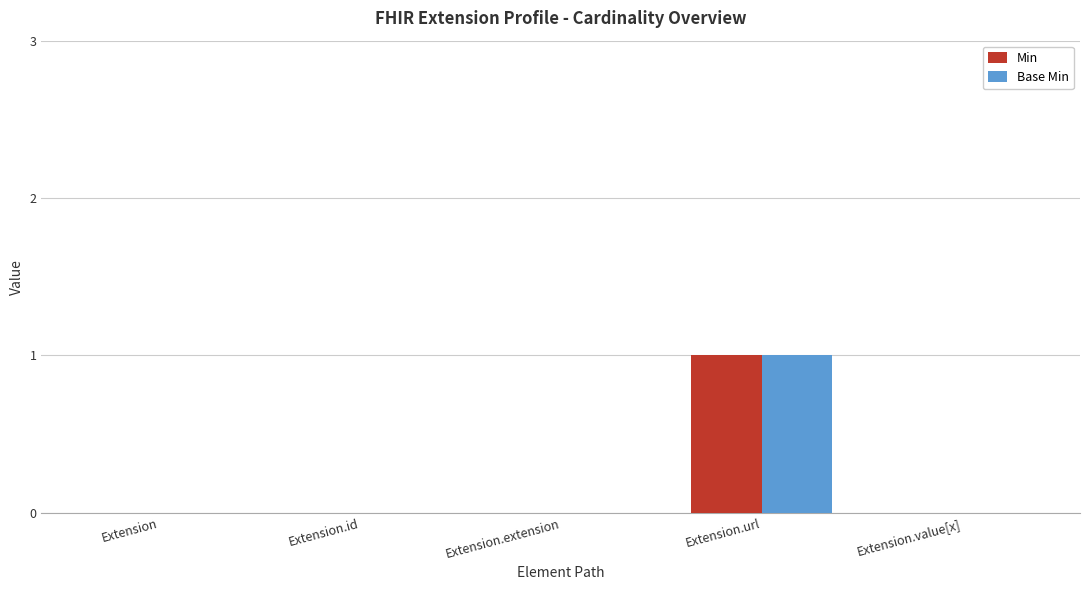

What is the maximum value for Min?

1